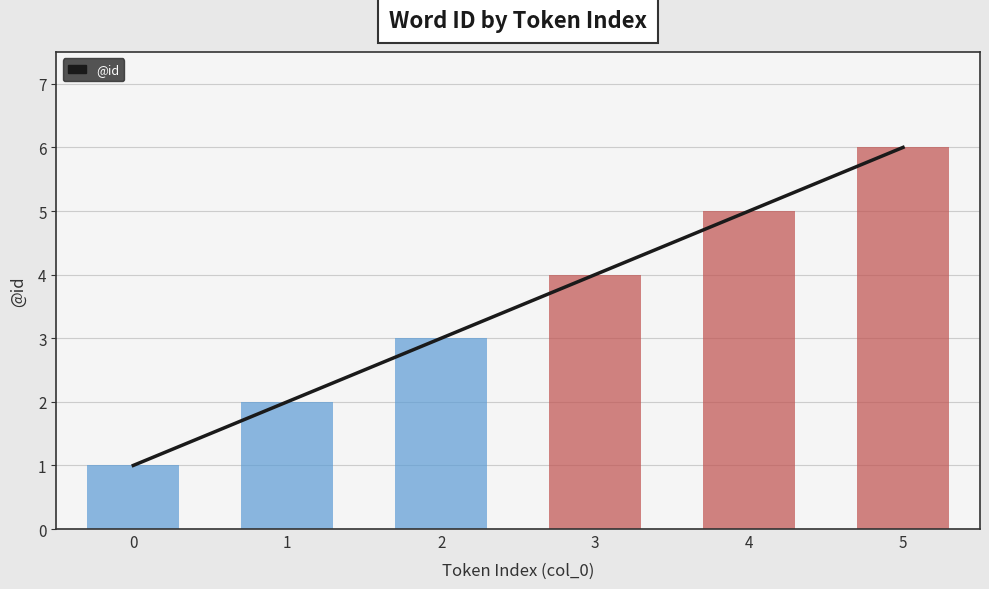

Reading left to right, extract all data points from this chart.

0=1	1=2	2=3	3=4	4=5	5=6